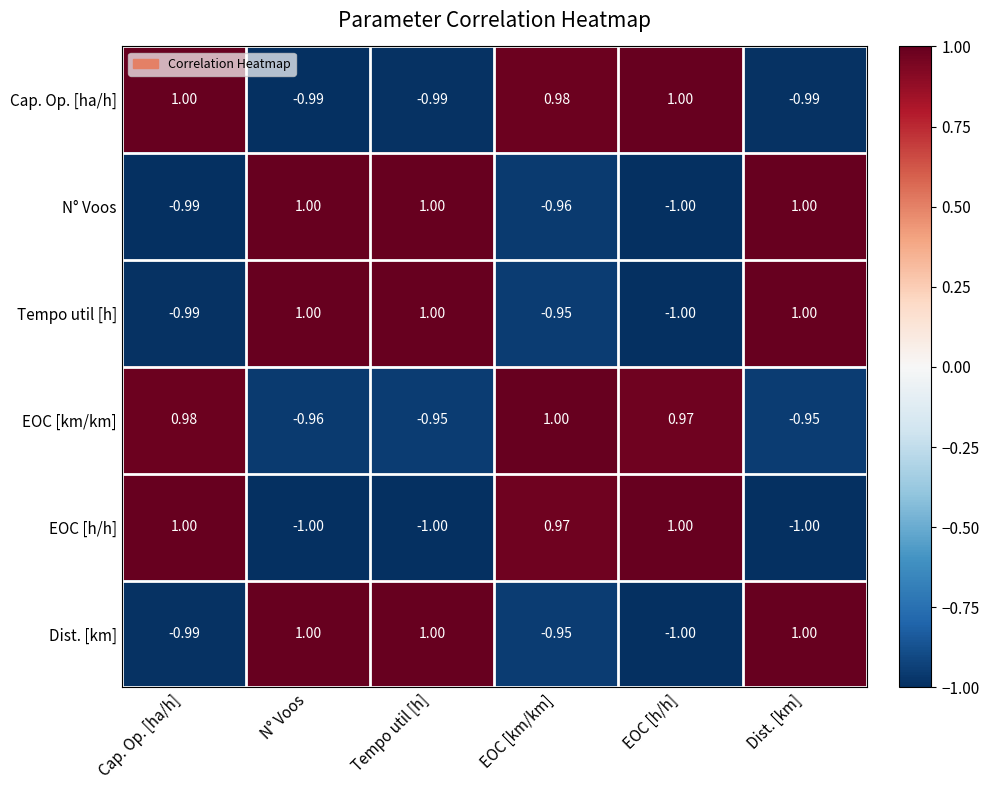

Where does the EOC [km/km] series first go above 0?

Cap. Op. [ha/h]